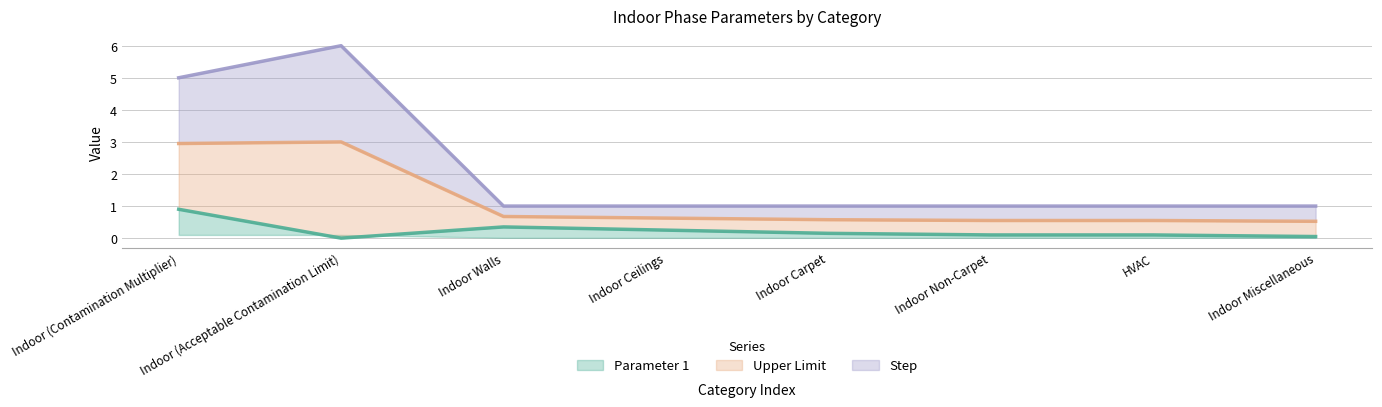

In Upper Limit, how many points are higher than both neighbors (excluding endpoints)?

1